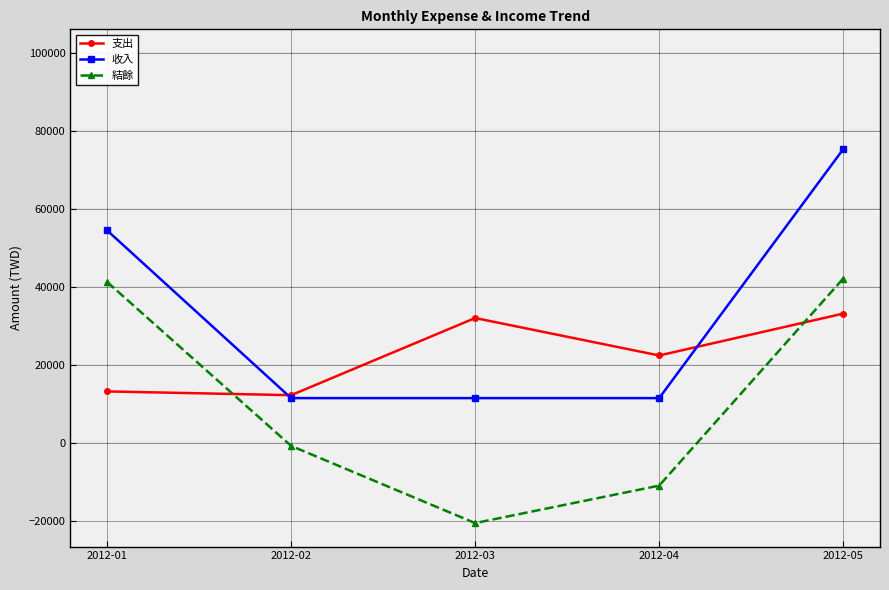

What is the sum of all 收入 values?

164291